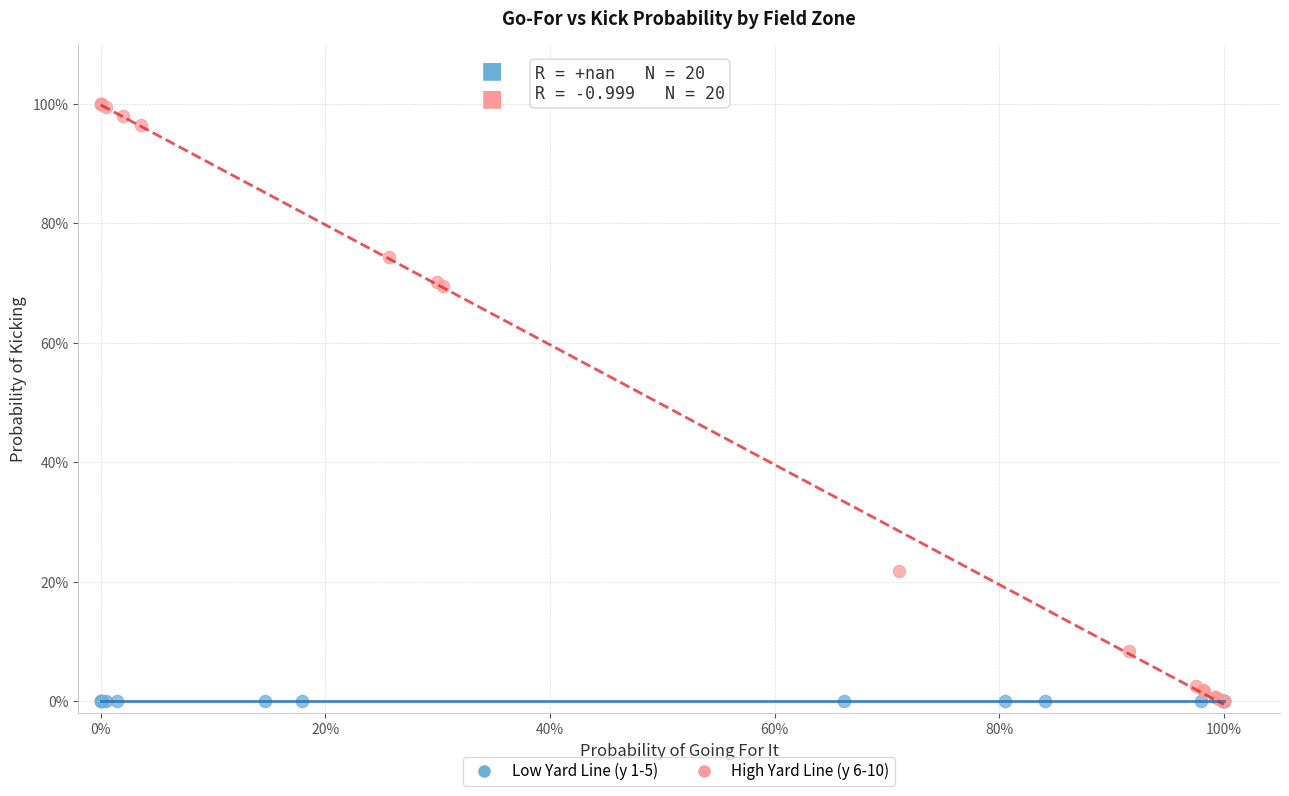

What are all the series names shown in the legend?

Low Yard Line (y 1-5), High Yard Line (y 6-10)